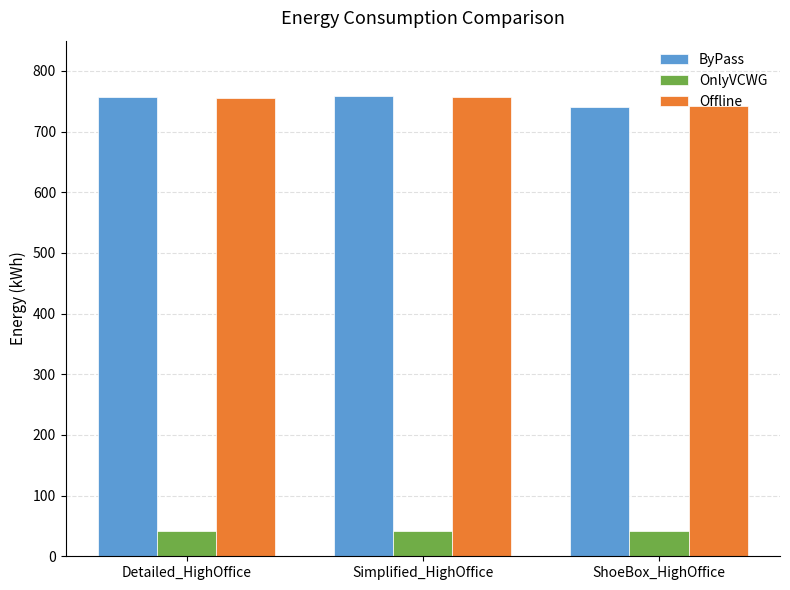

What is the average value of the OnlyVCWG series?

41.9